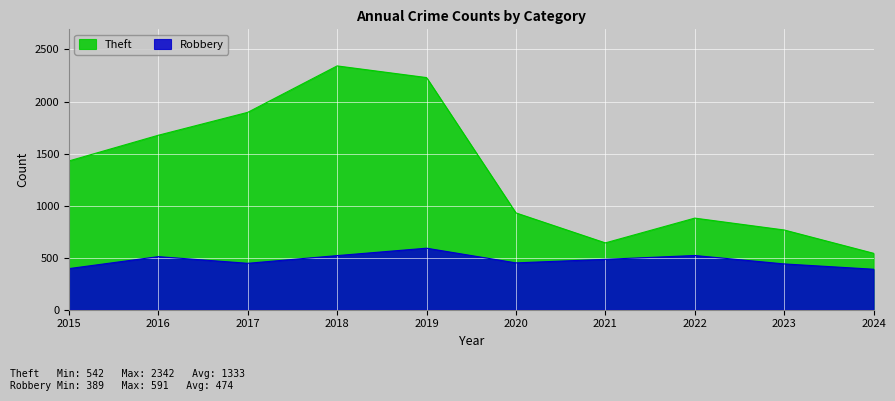

At which category is the sum across all series the highest?

2018